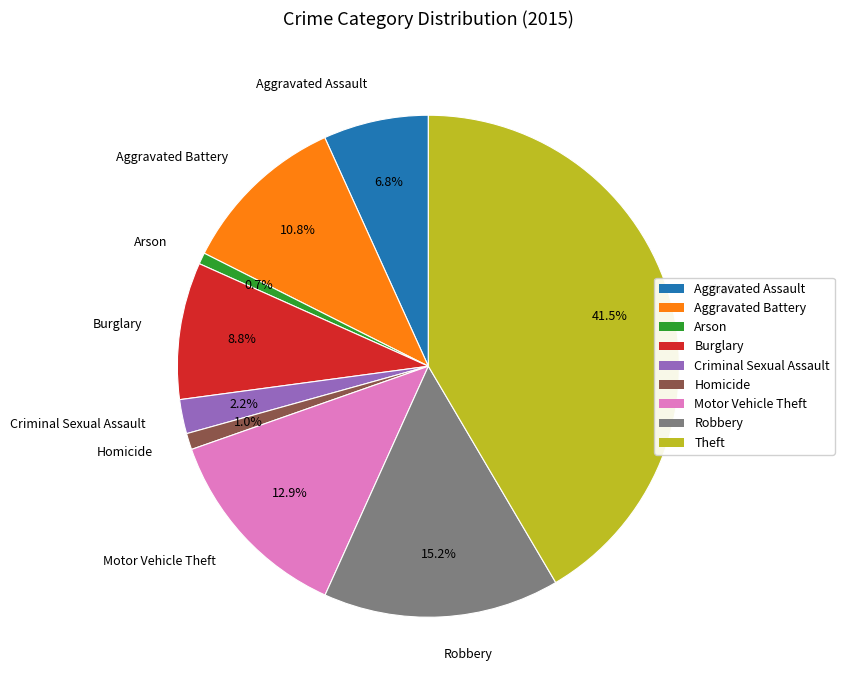

Combined, do Homicide and Arson account for over 50%?

No